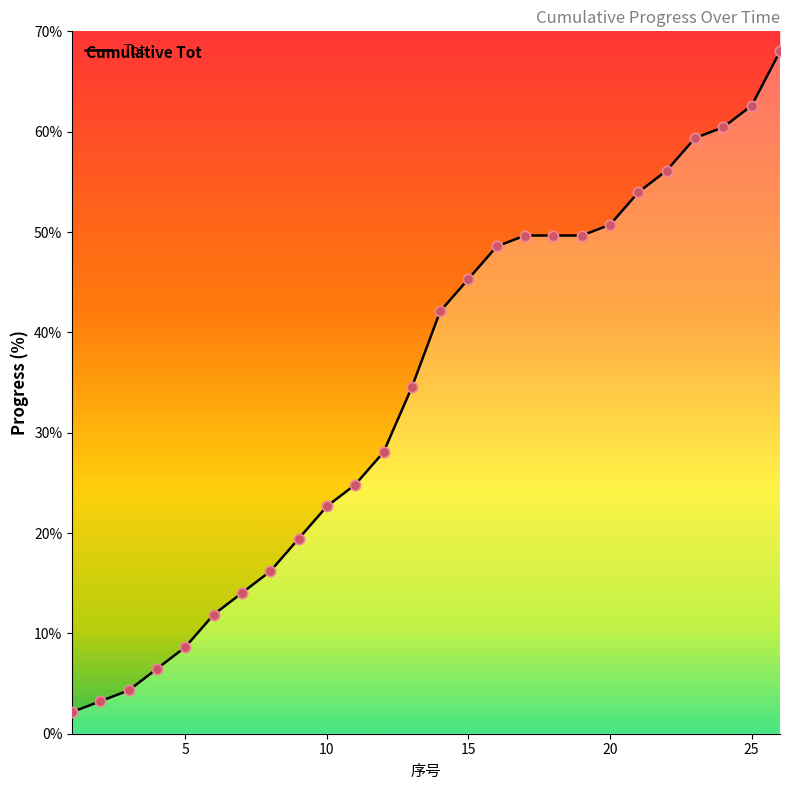

Between 19 and 14, which is larger?

19